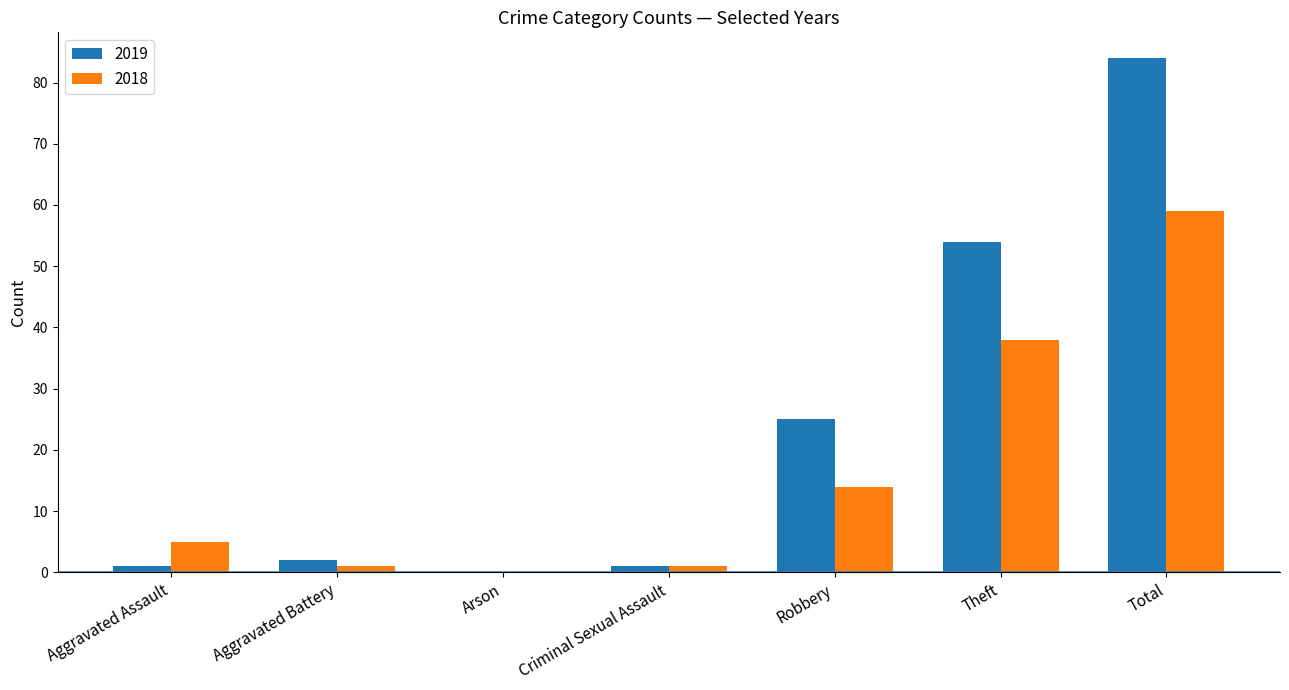

What is the sum of all 2018 values?

118